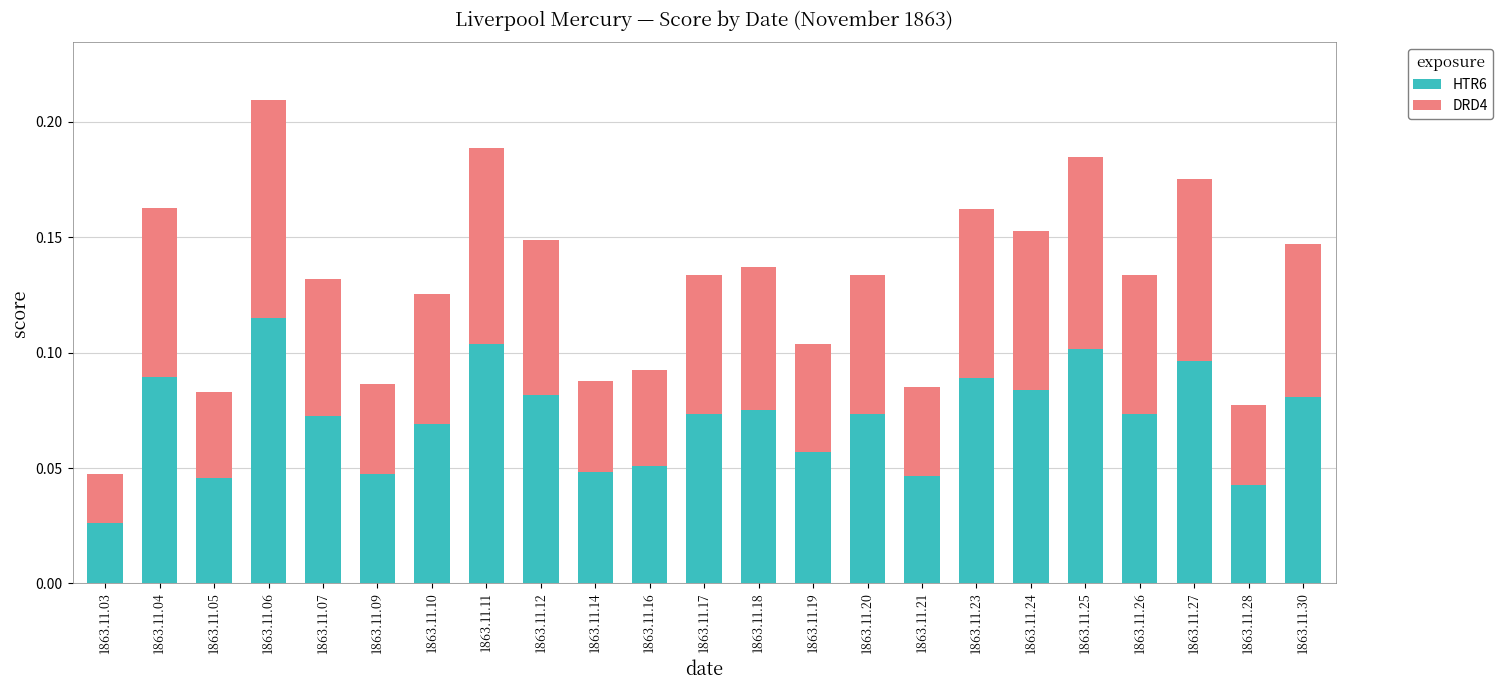

At which category is the sum across all series the highest?

1863.11.06